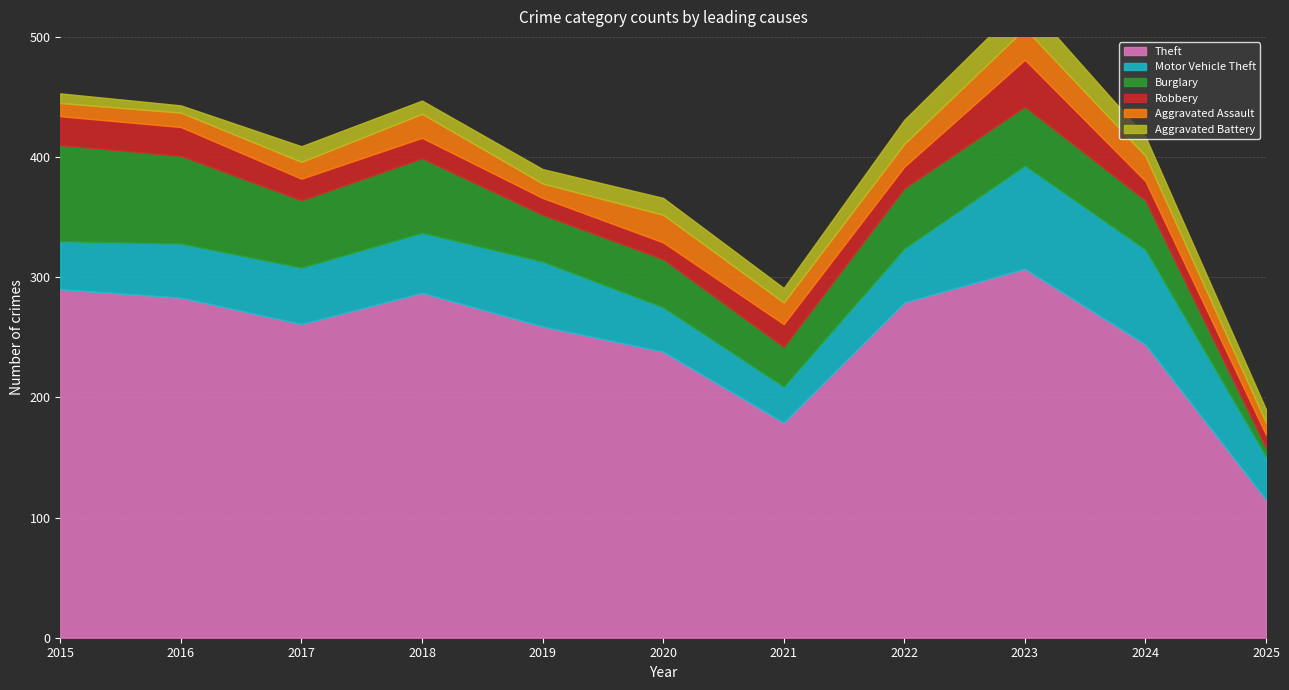

What is the total value across all series at 2021?

291